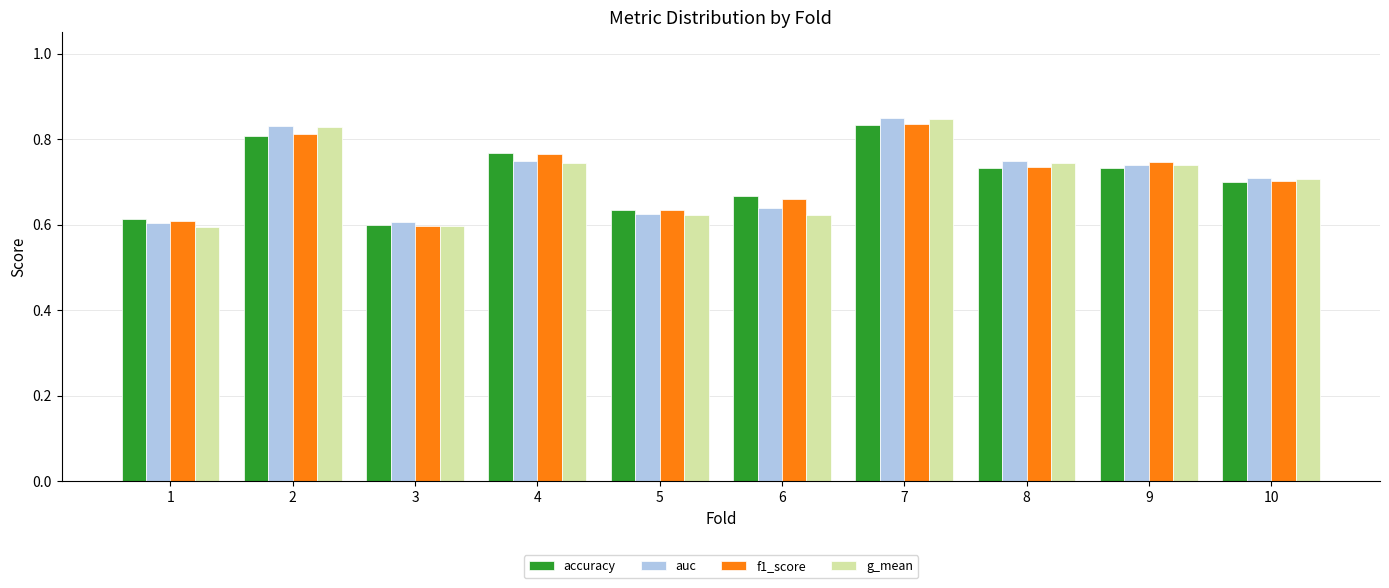

Is it true that g_mean equals 0.4 at 4?

False